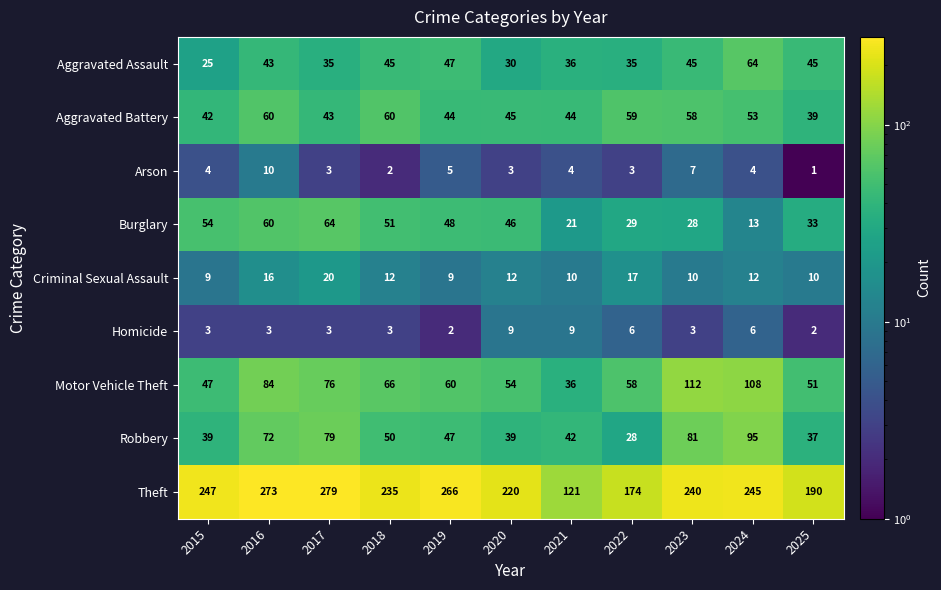

What is the difference between the second highest and minimum values in the Aggravated Battery series?

21